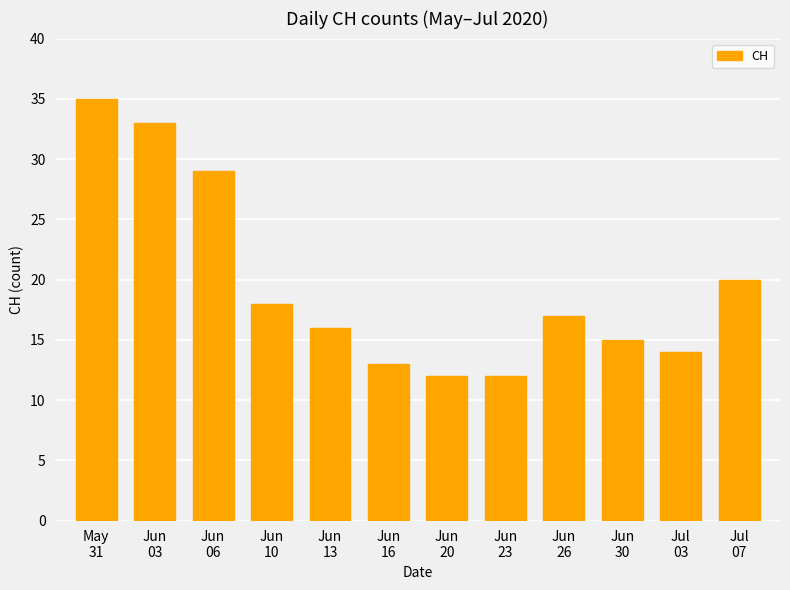

What is the sum of the values at Jun
20 and Jun
30?

27